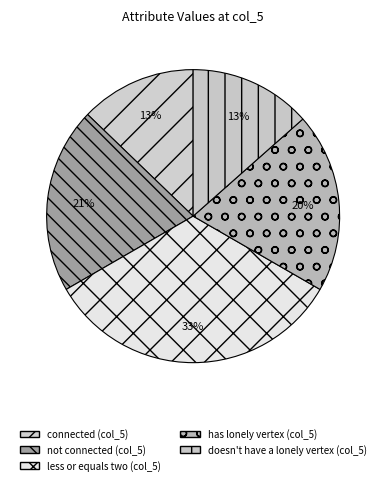

Is there a majority slice in this chart?

No